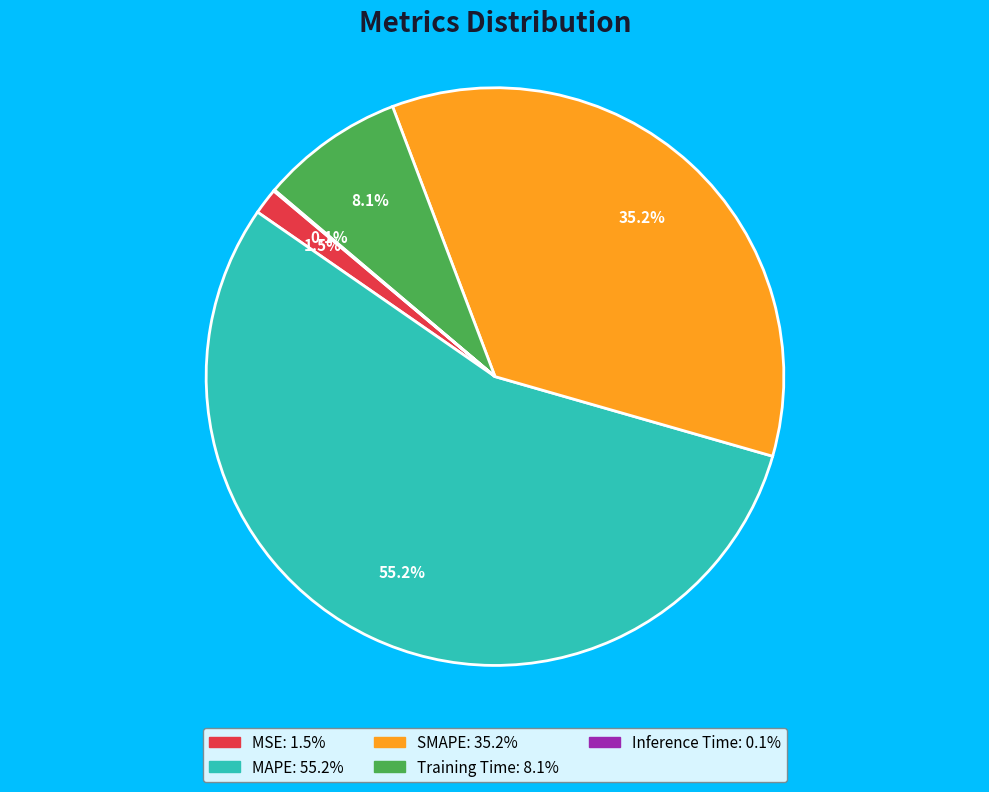

What portion of the pie excludes MSE?

98.5%